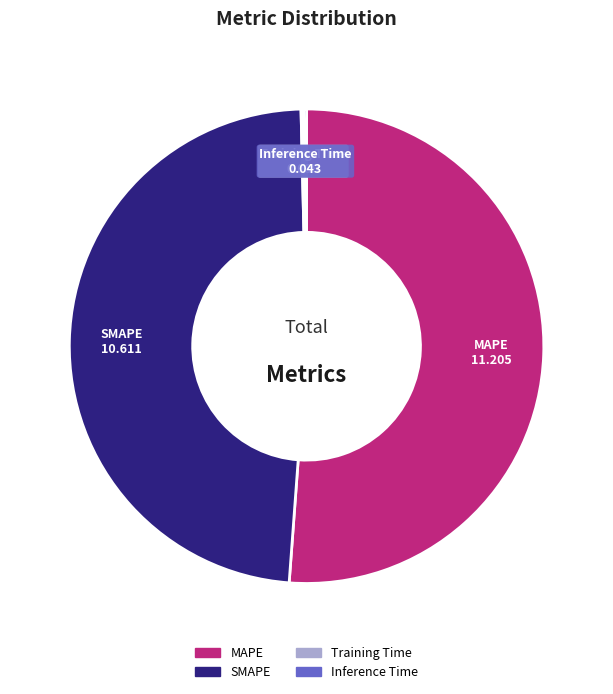

Does MAPE account for over 50% of the chart?

Yes